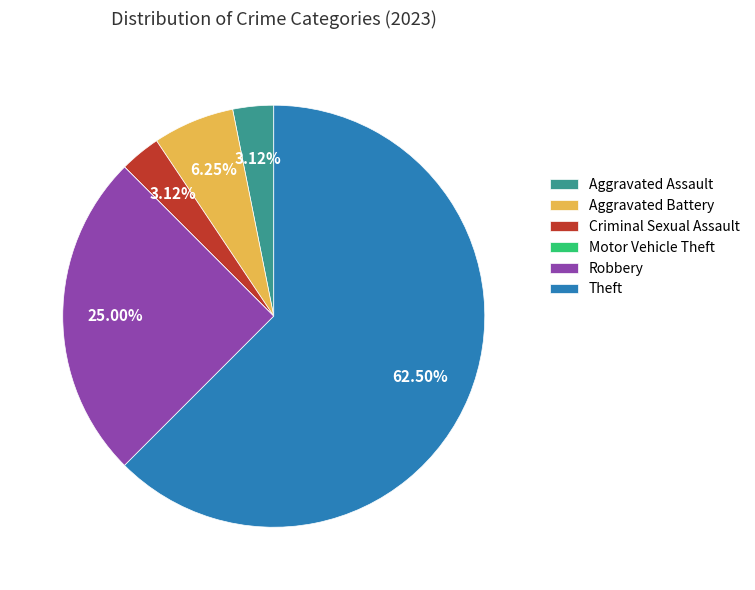

What percentage do Robbery and Theft together represent?

87.5%